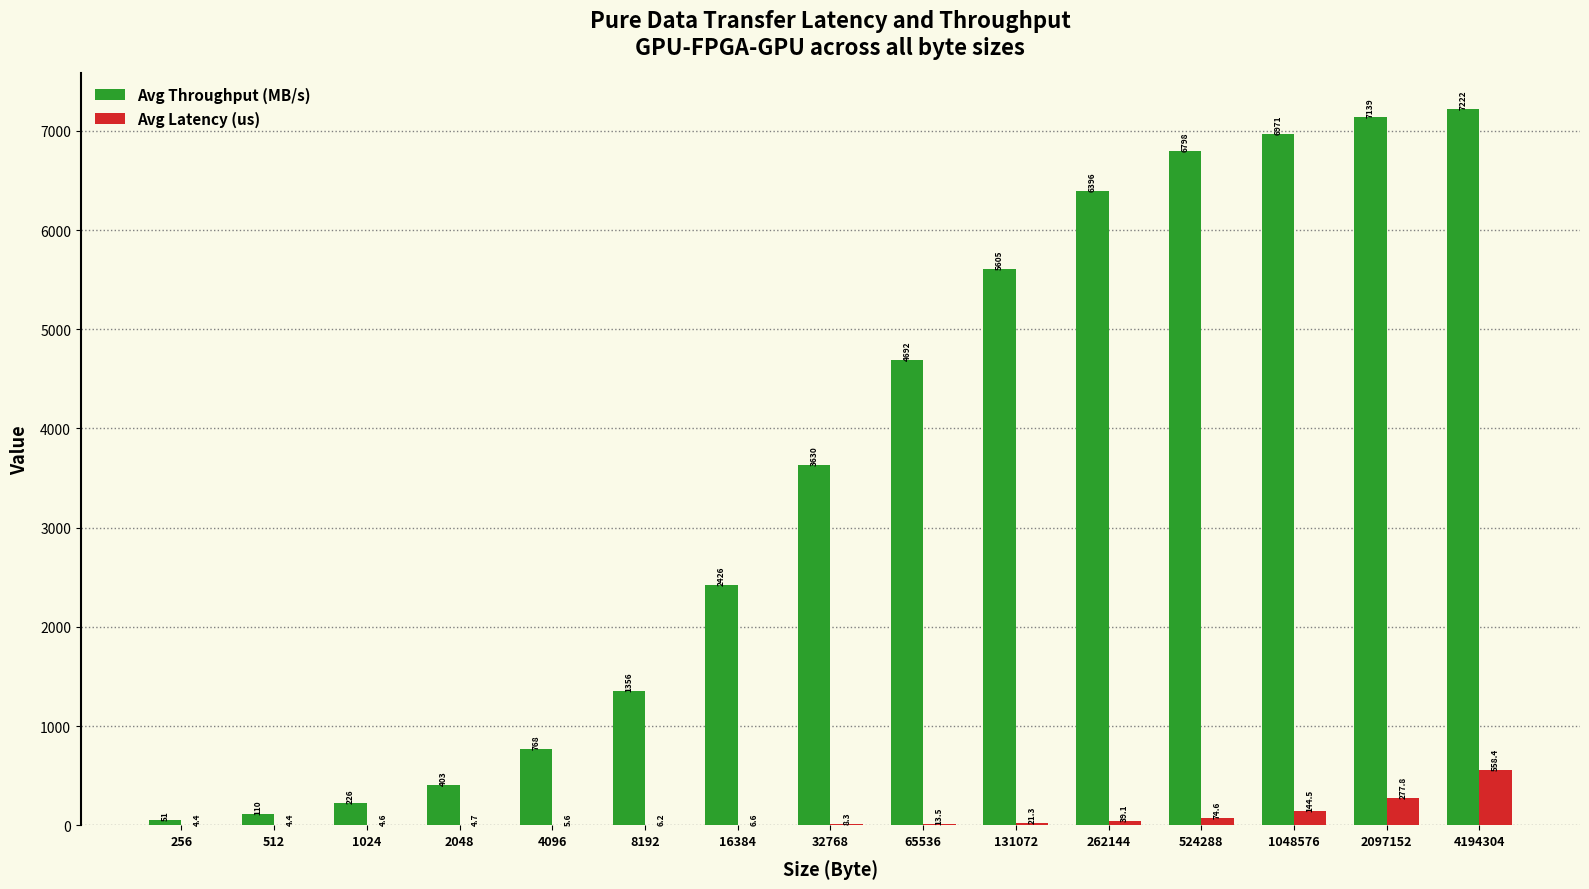

What is the sum of all Avg Throughput (MB/s) values?

53793.0